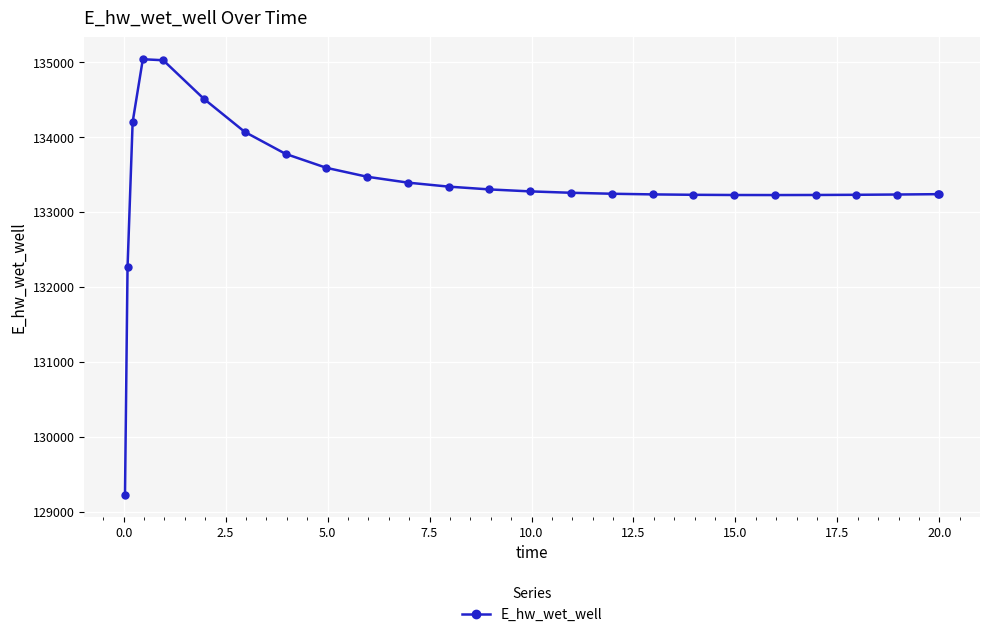

True or false: there are more than 0 points higher than both neighbors.

True